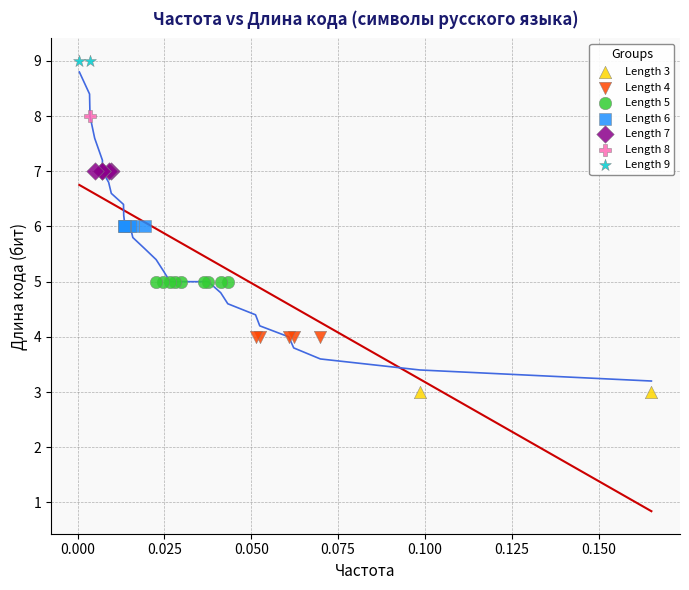

What are all the series names shown in the legend?

Length 3, Length 4, Length 5, Length 6, Length 7, Length 8, Length 9